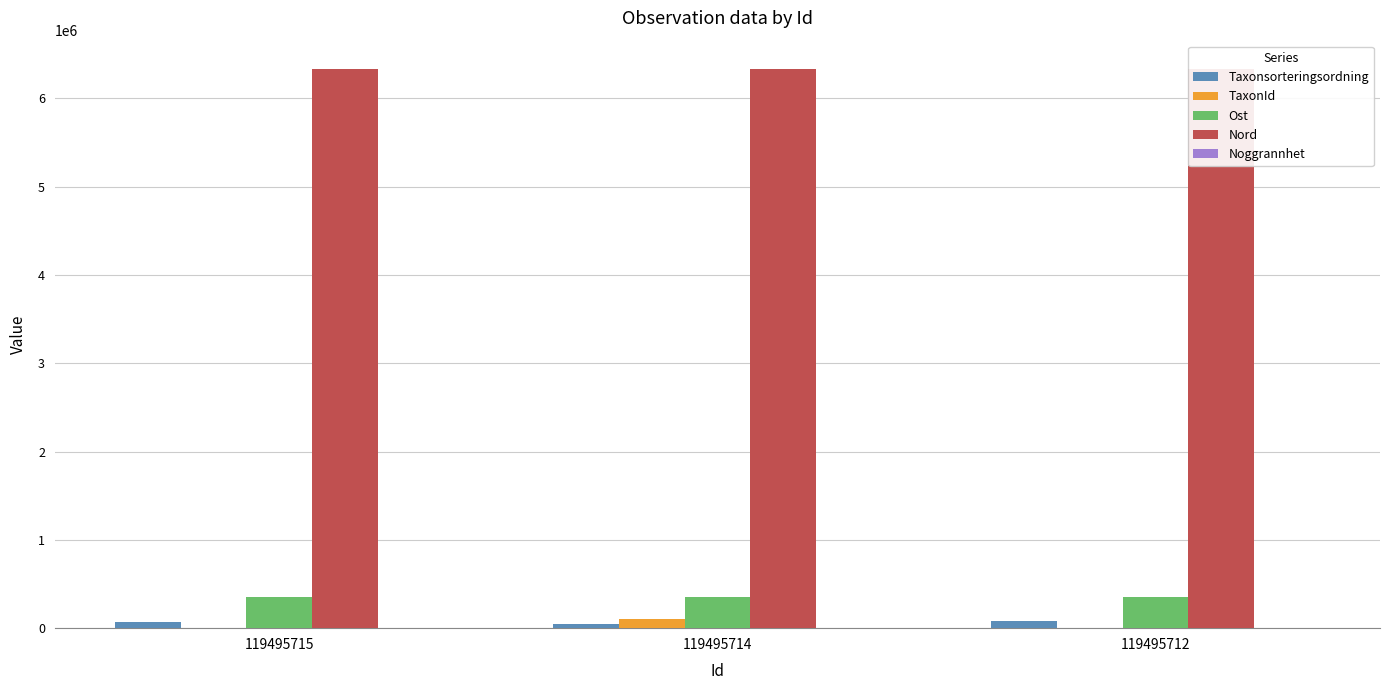

Is it true that TaxonId equals 147915 at 119495714?

False